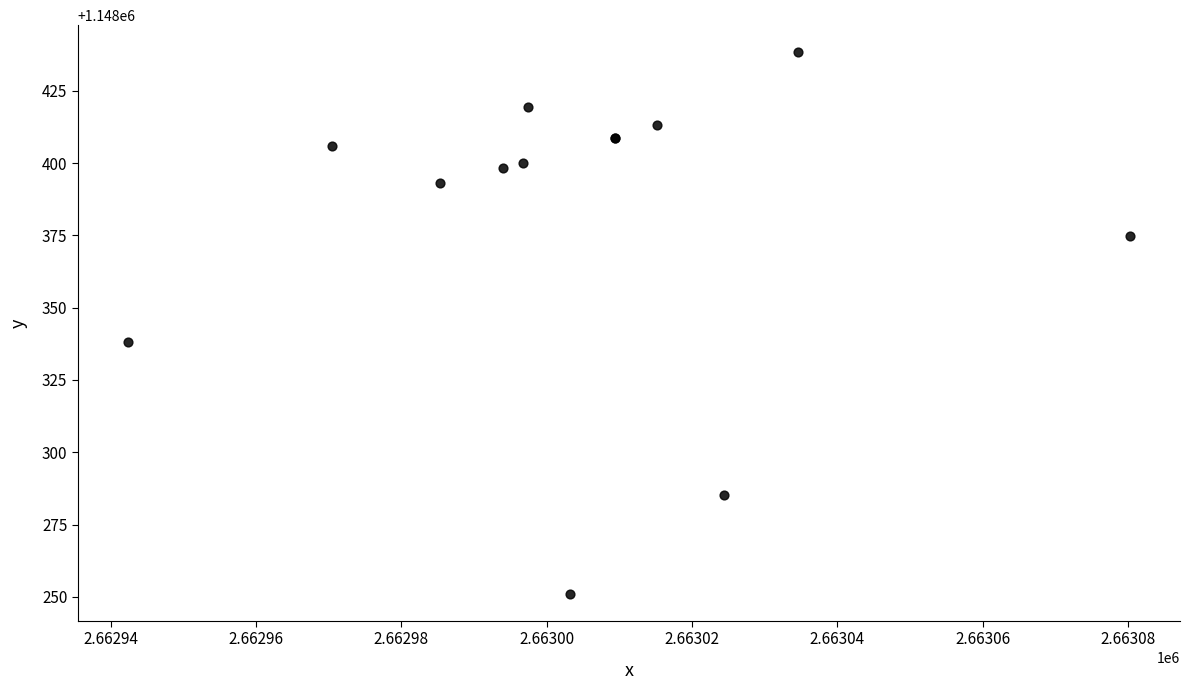

What Y value in the scatter plot is closest to 1148344?

1148338.2